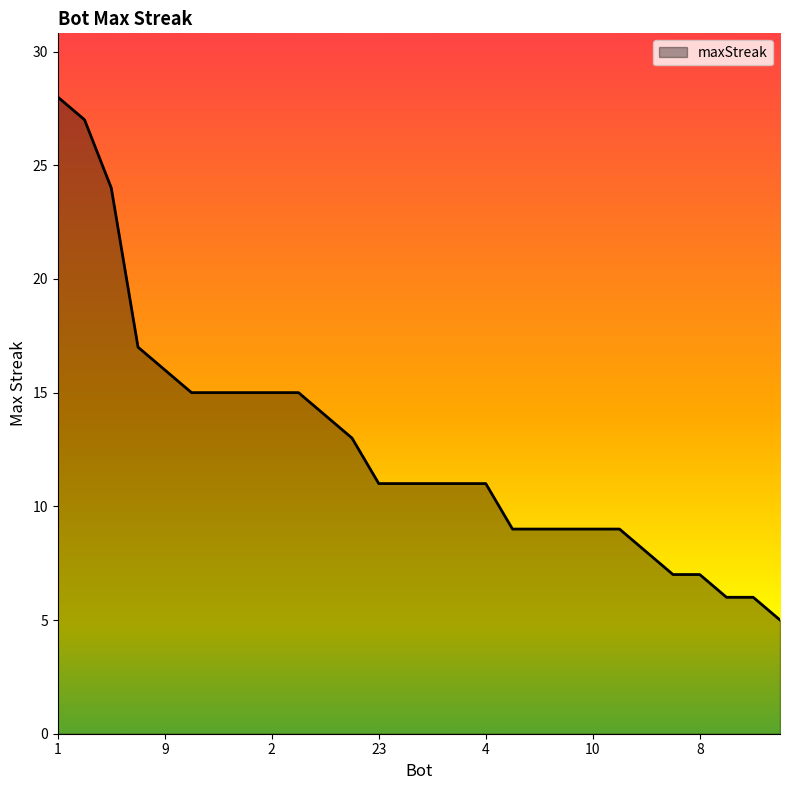

What is the smallest value displayed?

5